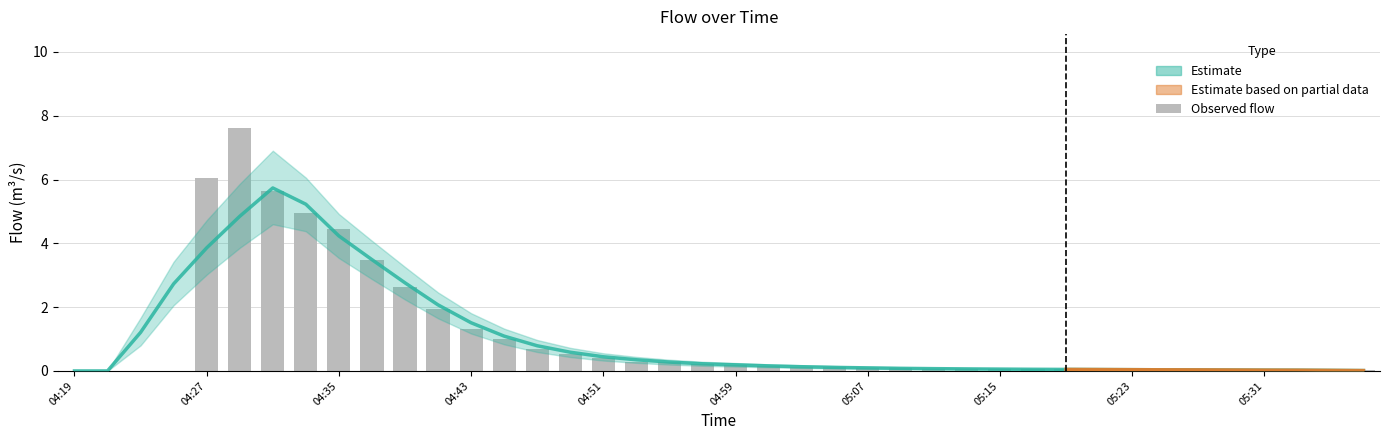

Which label corresponds to the largest value in the chart?

04:29